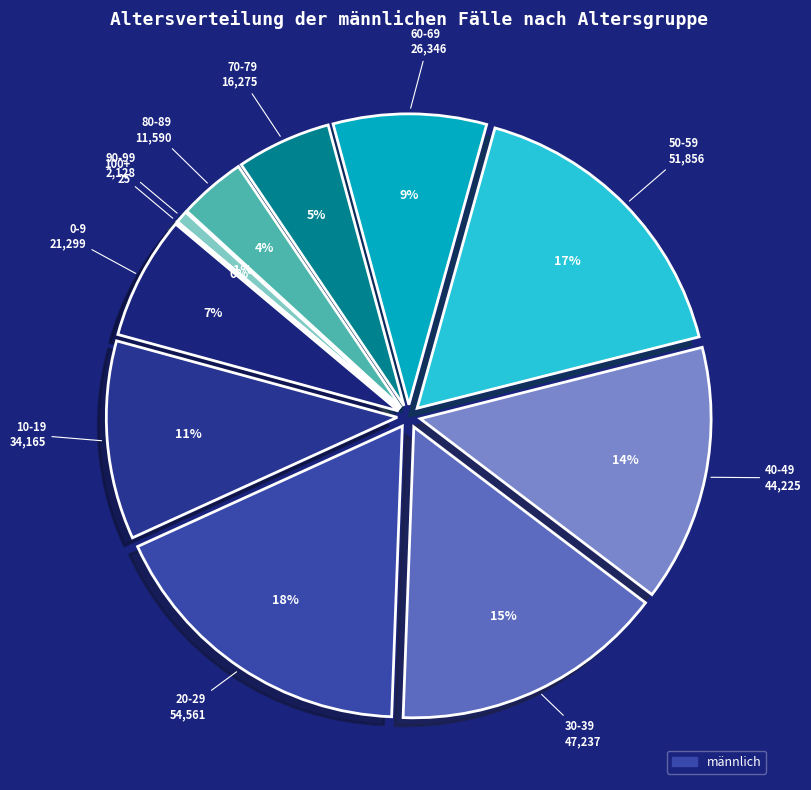

Count the number of slices in the pie.

11